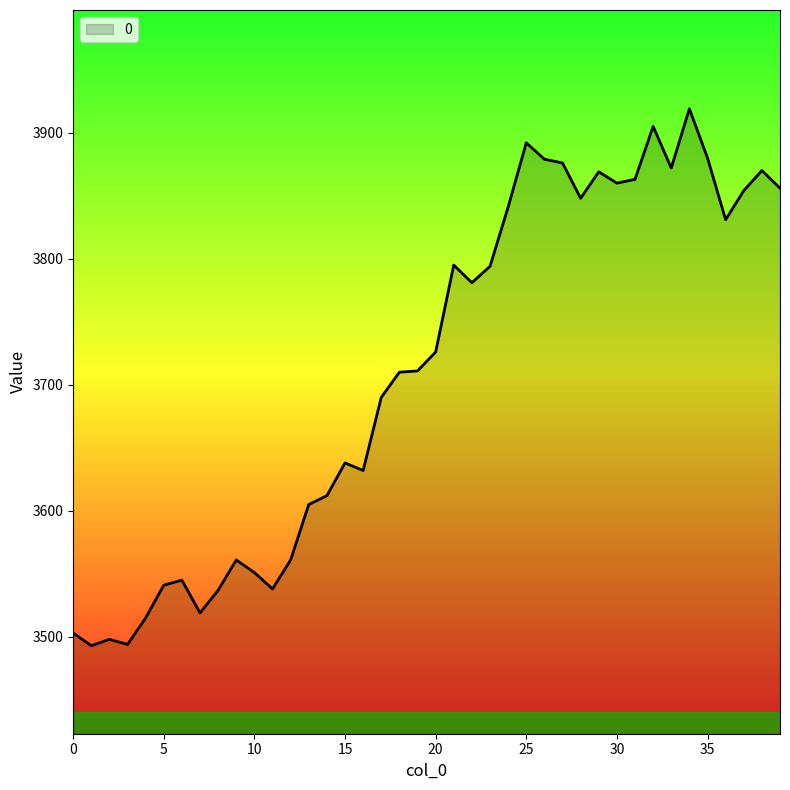

How many lines are shown in the chart?

1